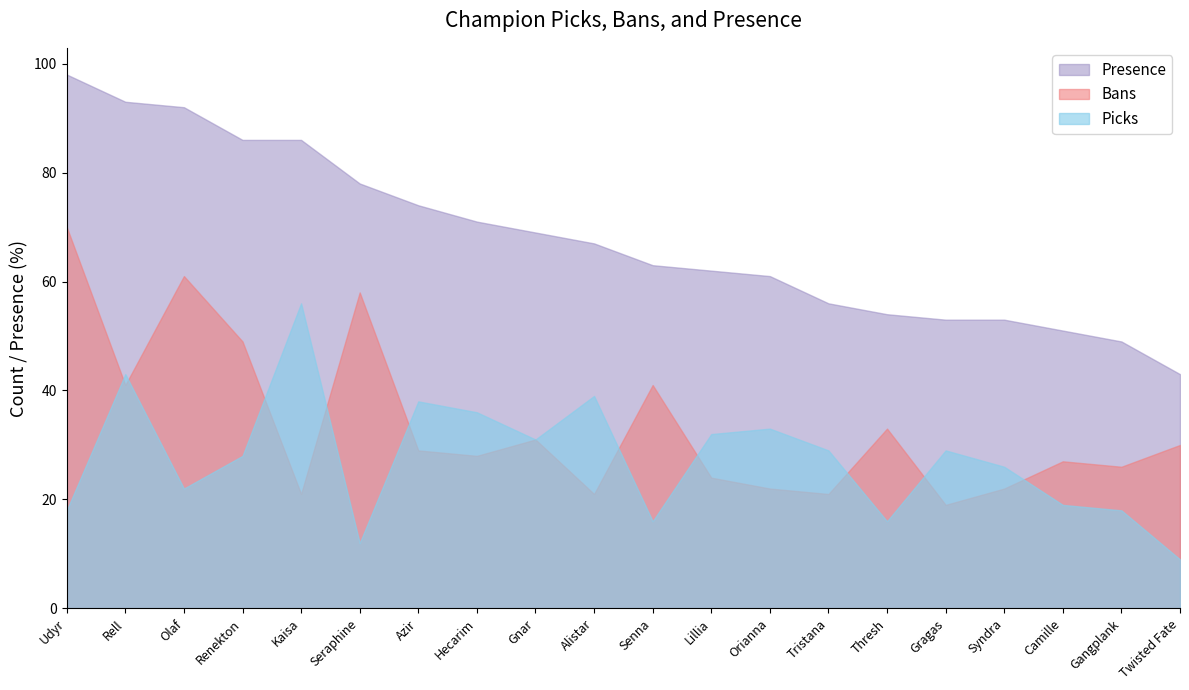

Rank the series by their average value, from lowest to highest.

Picks, Bans, Presence